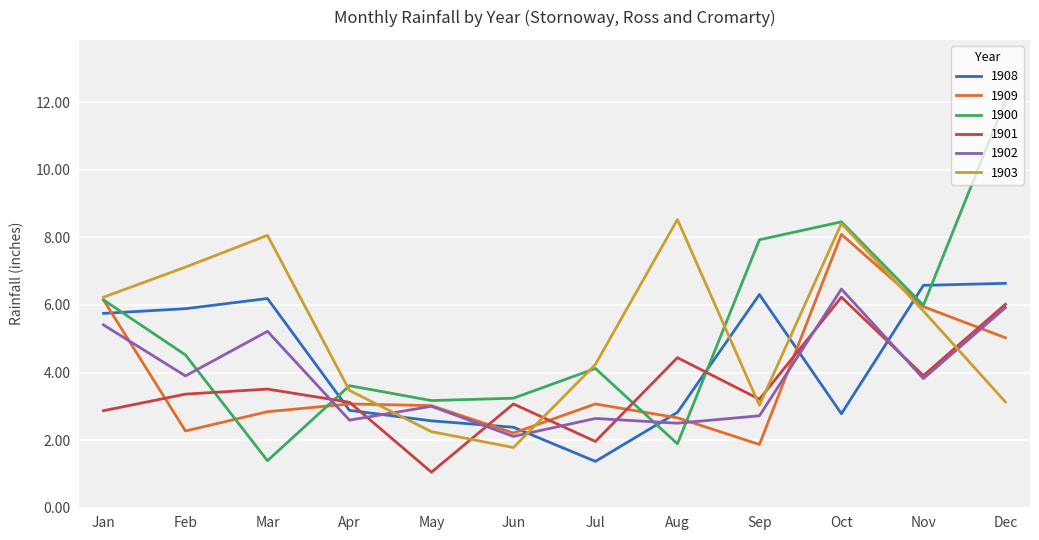

Is it true that 1900 equals 2.3 at Oct?

False